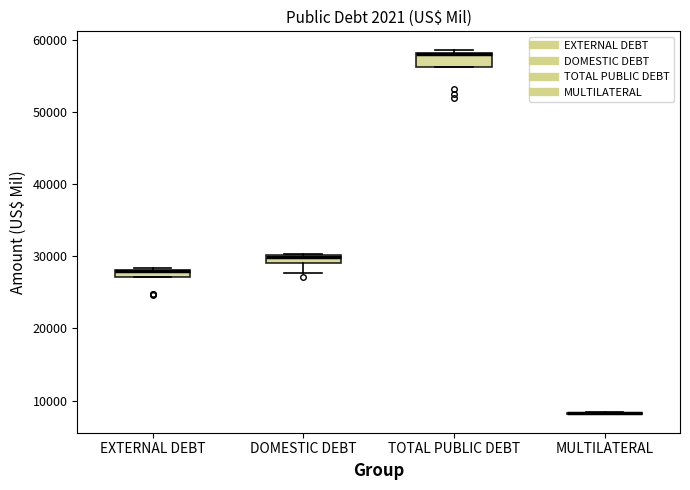

Where is the lower edge of the box for TOTAL PUBLIC DEBT on the y-axis? The values are not printed on the chart, so give them approximately, as read against the axis.

56000